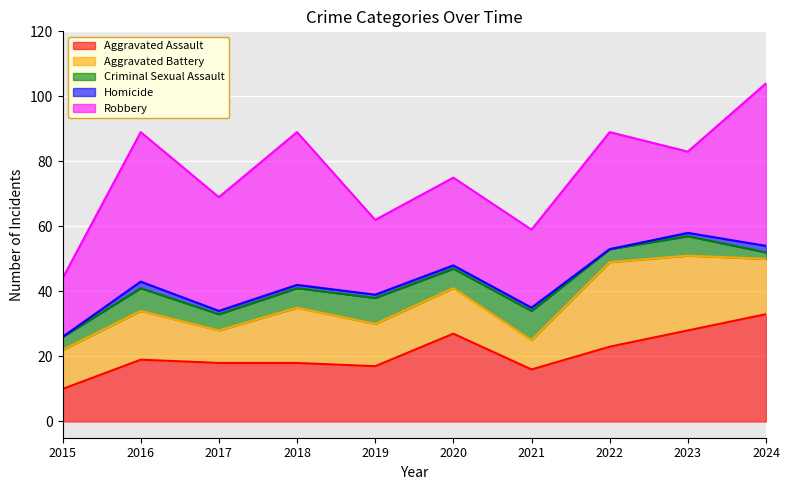

At how many categories does at least one series exceed 41?

3